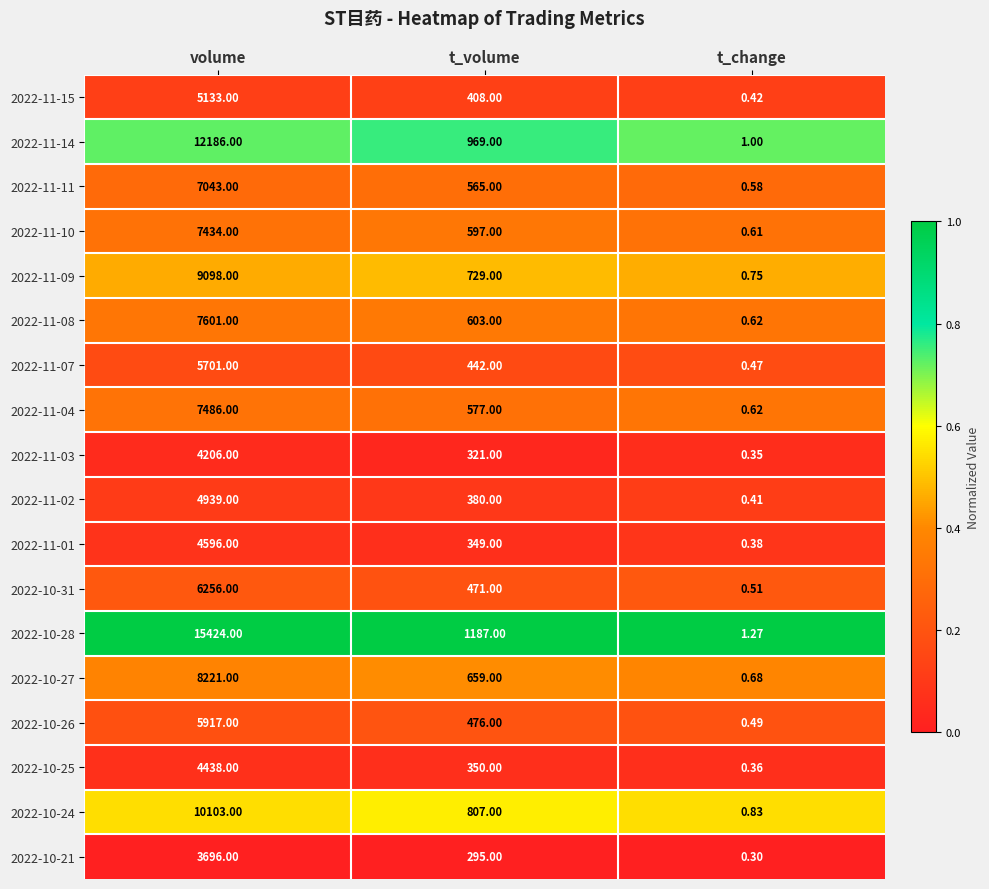

At which label does 2022-11-08 first exceed 603?

volume